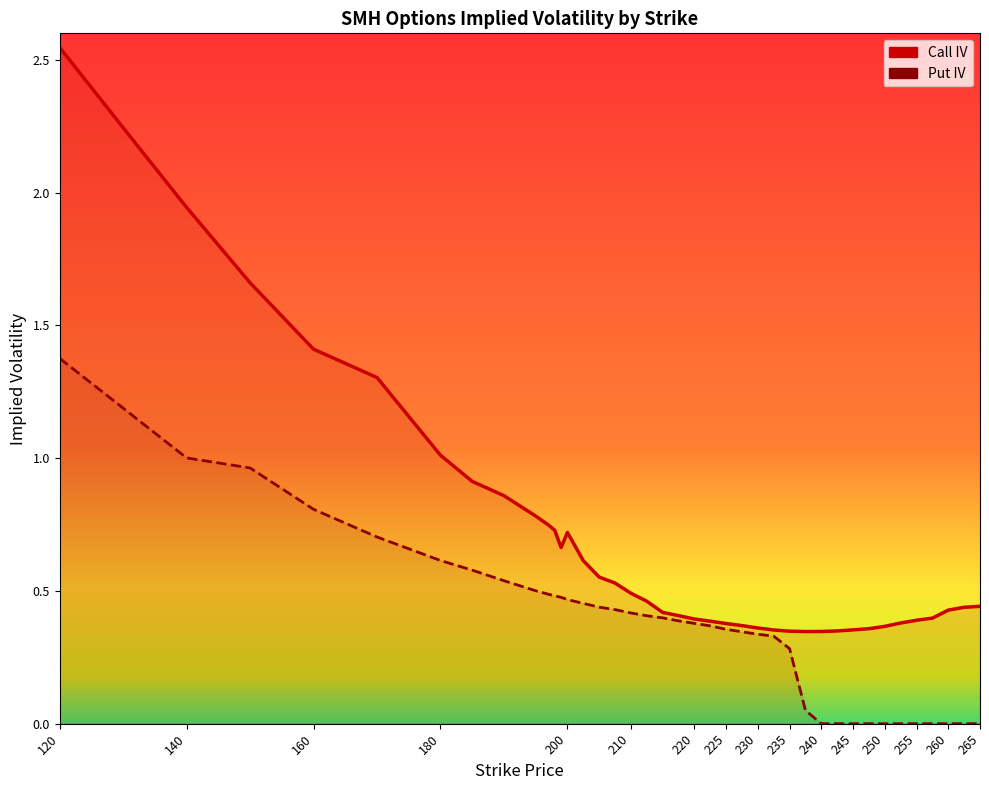

True or false: Put IV and Call IV intersect in this chart.

False